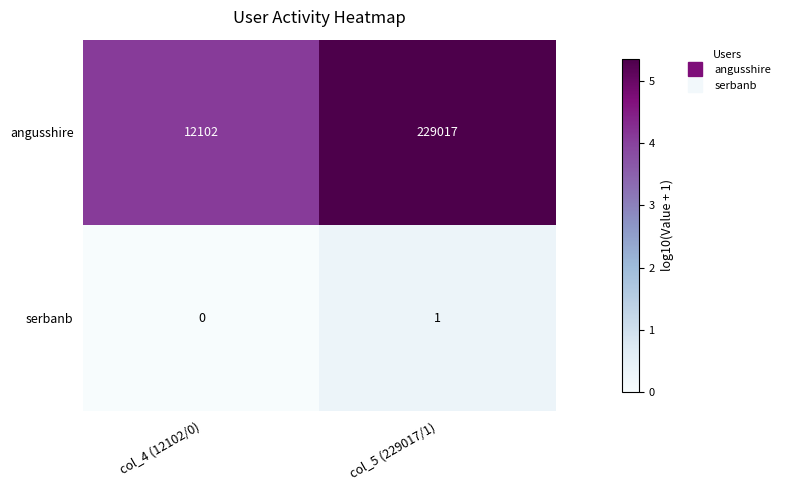

Reading right to left, transcribe all the data shown in this chart.

angusshire: 229017	12102
serbanb: 1	0